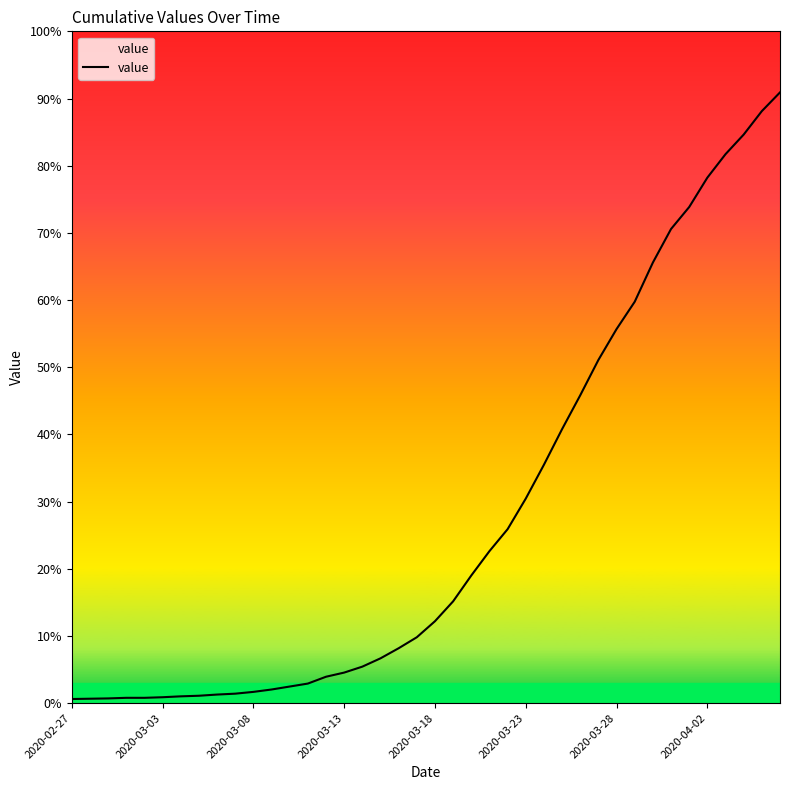

Which category has the lowest value across all series?

2020-02-27